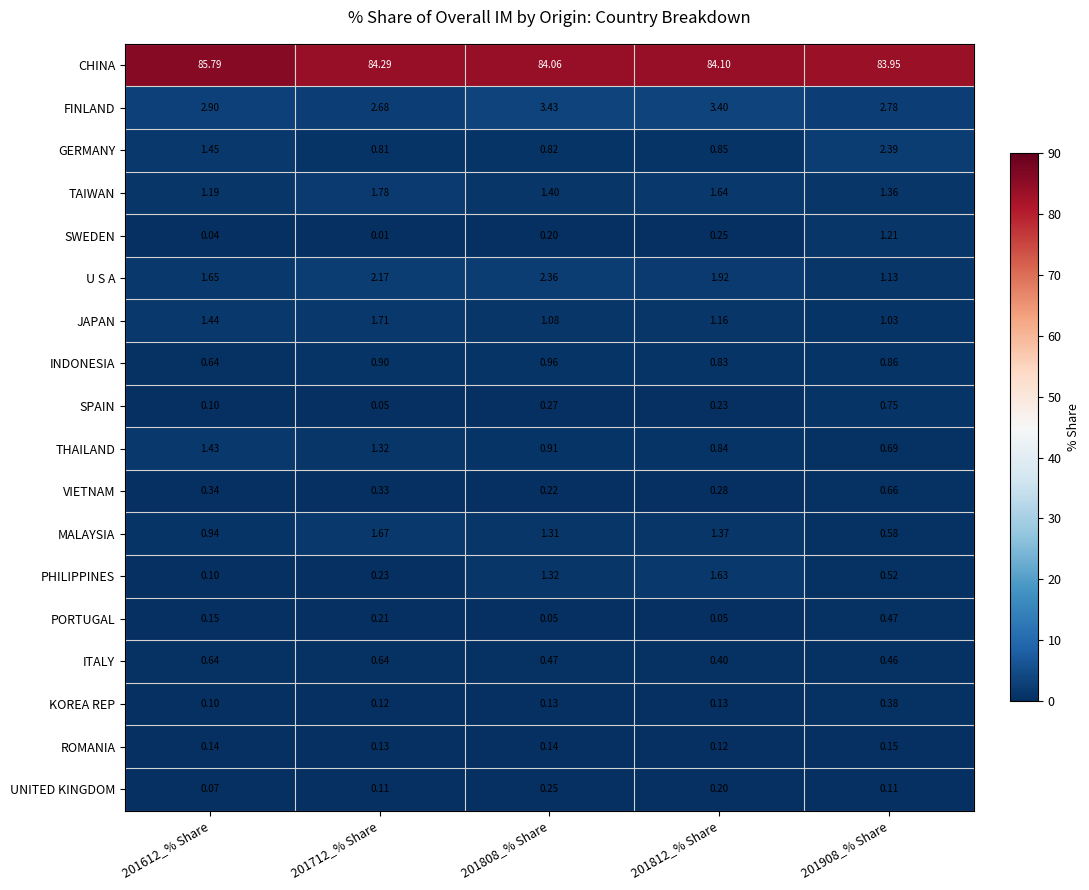

Which series has the largest total across all categories?

CHINA